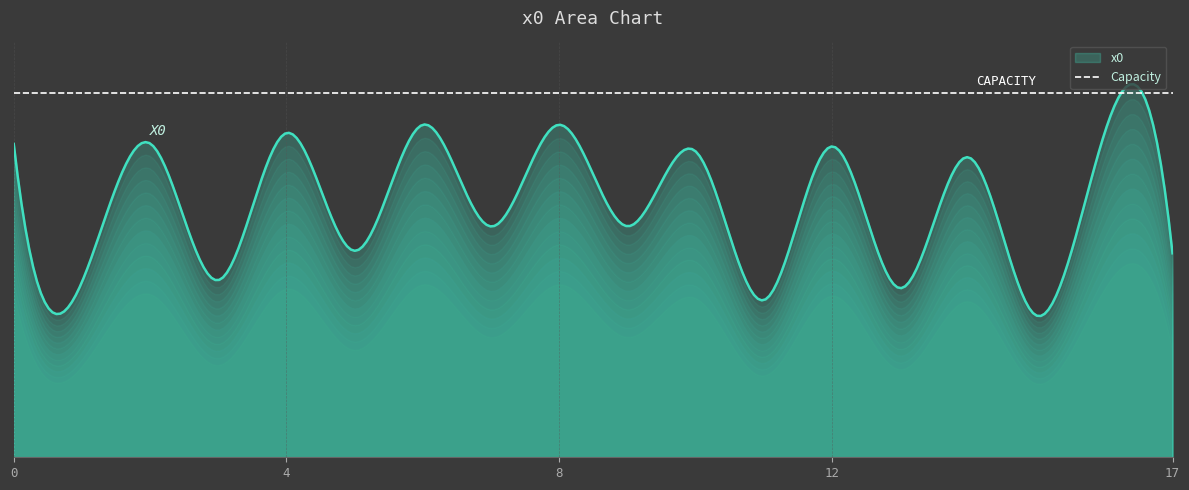

What is the difference between the values at 16 and 7?

0.7